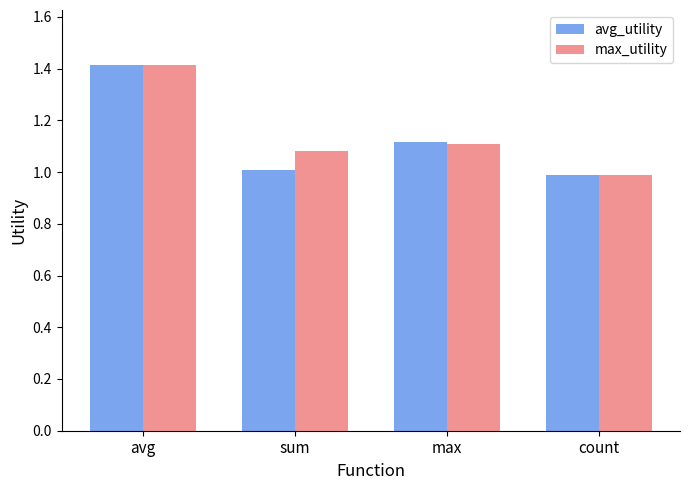

List the labels in order of avg_utility value, smallest first.

count, sum, max, avg